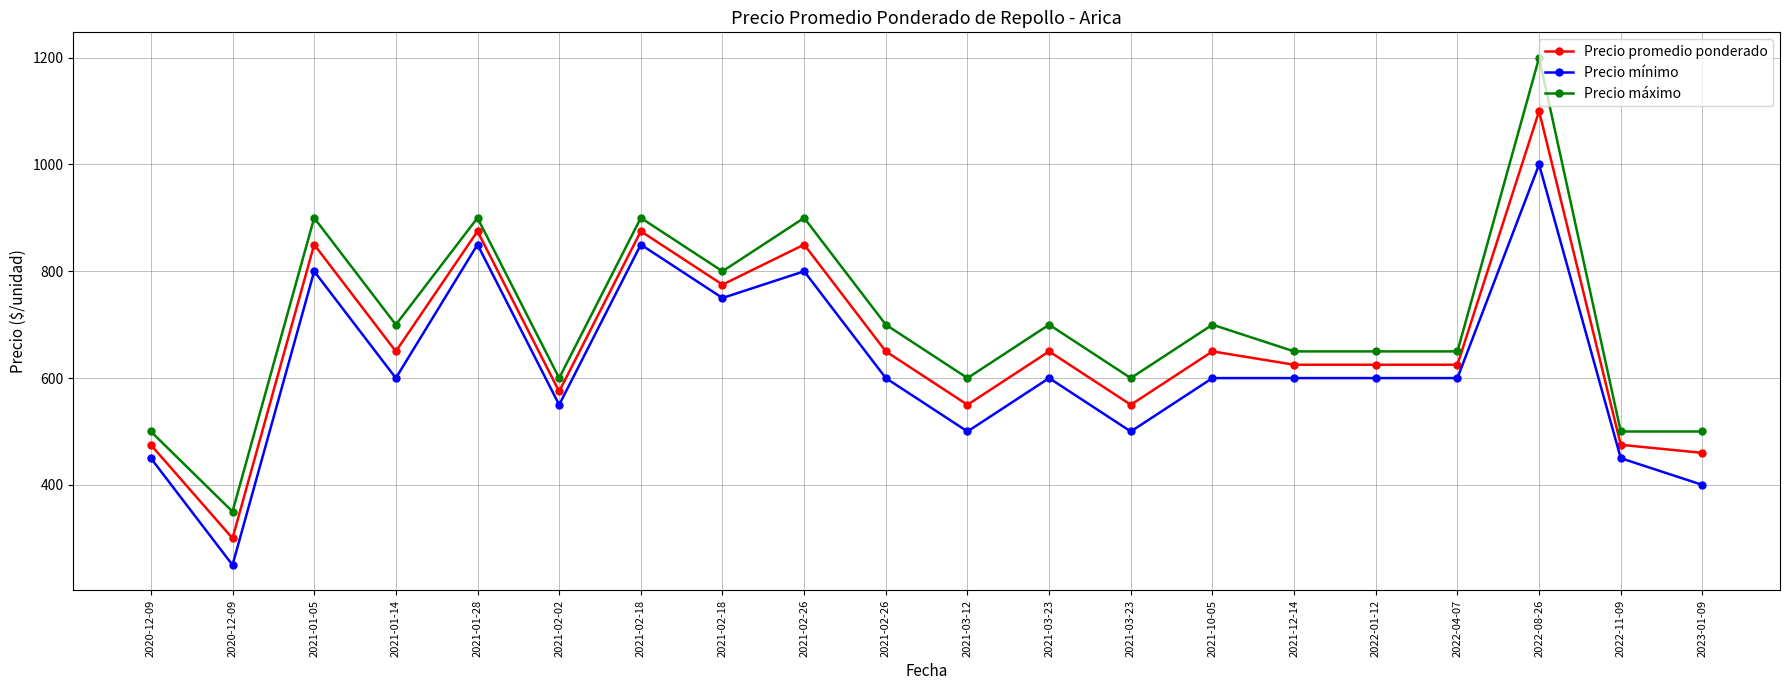

What are all the series names shown in the legend?

Precio promedio ponderado, Precio mínimo, Precio máximo